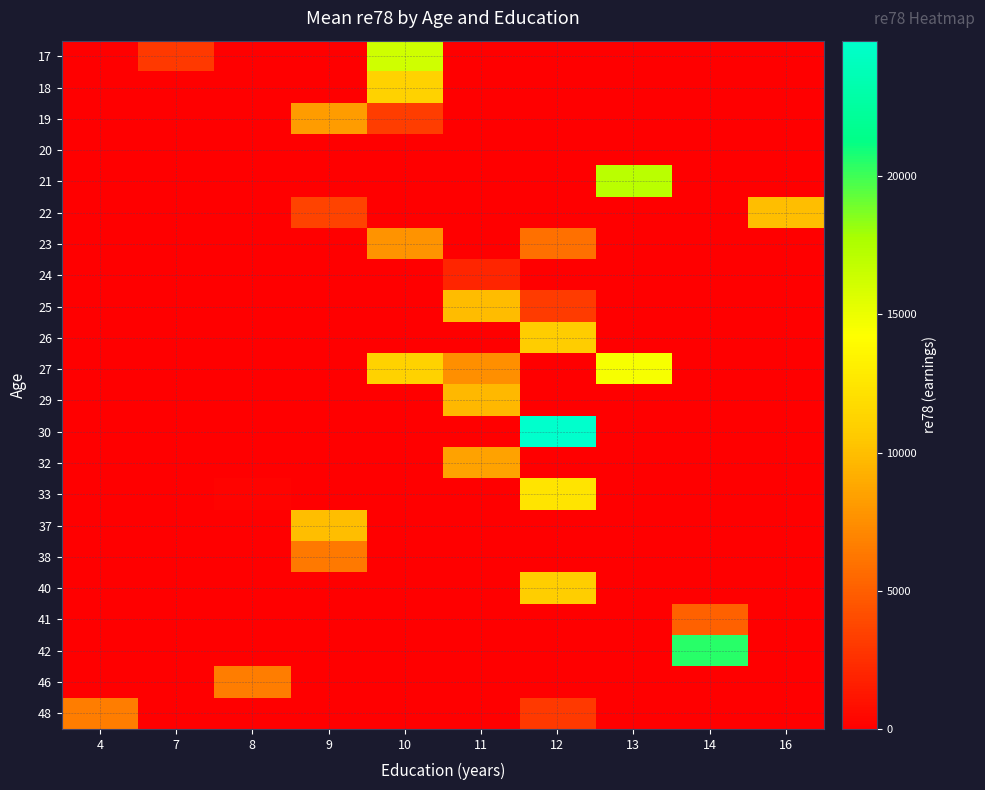

What is the spread (max minus min) of values at 16?

9930.0